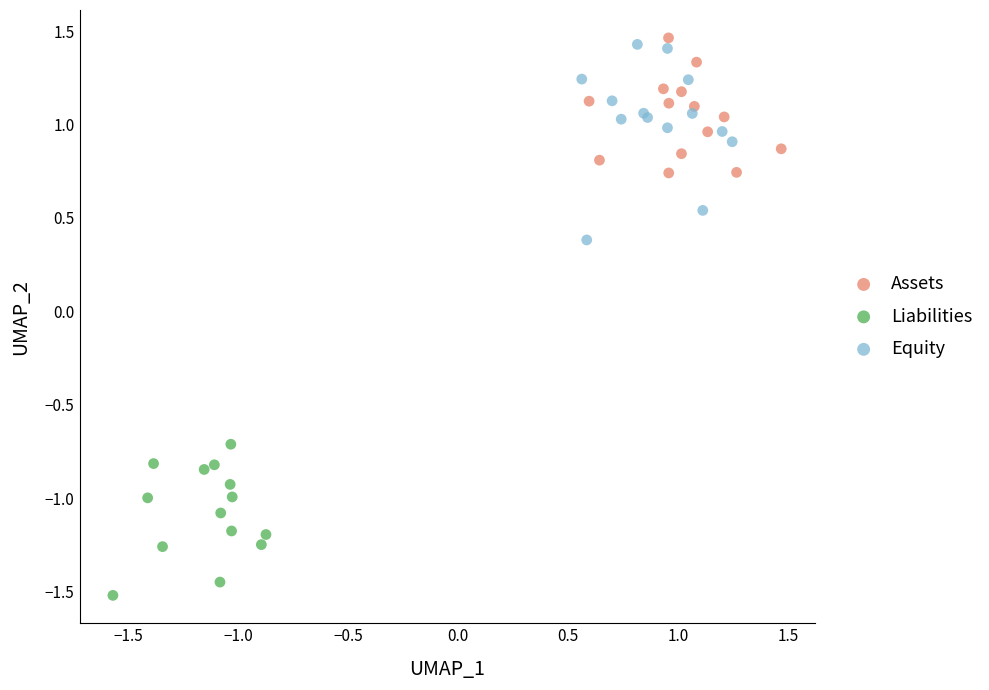

Which series reaches the minimum Y coordinate?

Liabilities